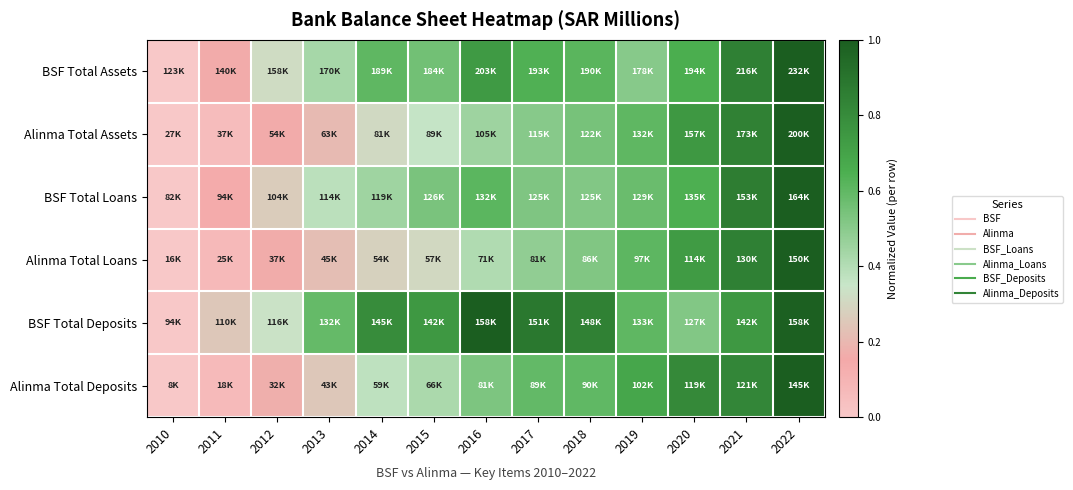

Which category has the lowest value across all series?

2010